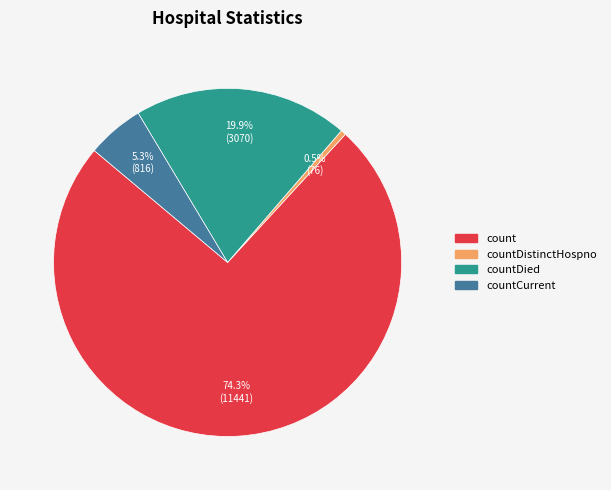

Is there a majority slice in this chart?

Yes